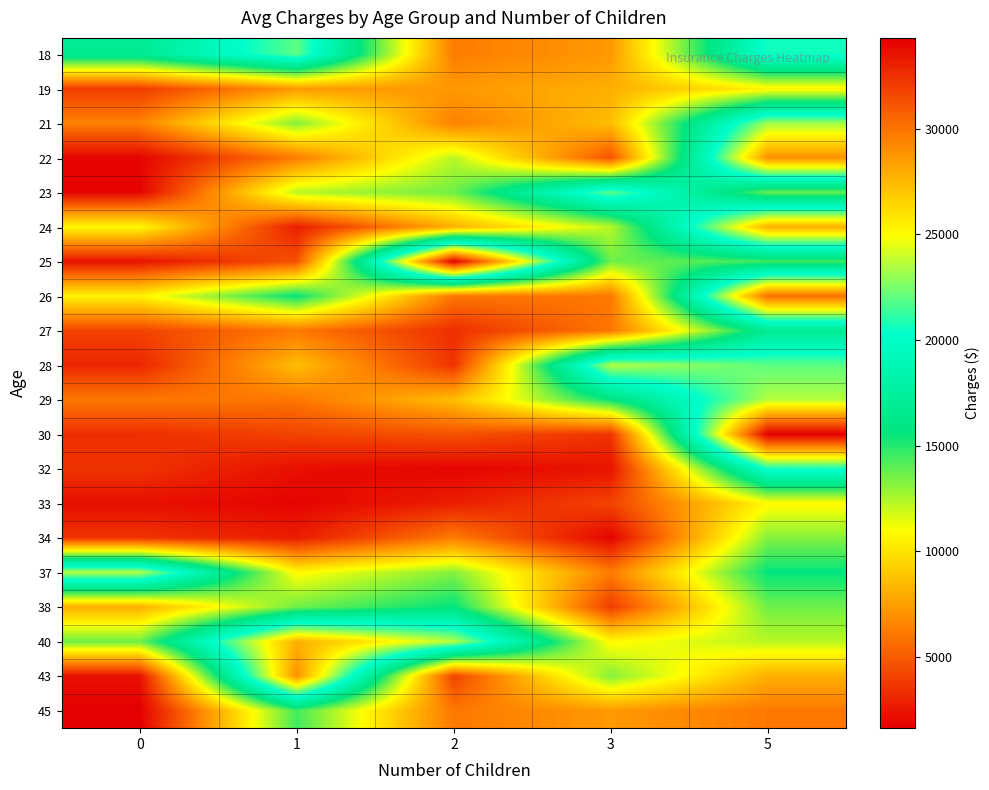

Reading left to right, list all the values displayed in this chart.

18: 0=16884.9	1=21984.5	2=6203.9	3=7281.5	5=20630.3
19: 0=3866.9	1=7281.5	2=7281.5	3=8059.7	5=10602.4
21: 0=6406.4	1=13228.8	2=6406.4	3=8606.2	5=23244.8
22: 0=1826.8	1=6203.9	2=12268.6	3=4687.8	5=28923.1
23: 0=1837.2	1=12268.6	2=13607.4	3=21984.5	5=13770.1
24: 0=10797.3	1=2775.2	2=8059.7	3=12268.6	5=27808.7
25: 0=2395.2	1=4687.8	2=34303.2	3=13607.4	5=14451.8
26: 0=10602.4	1=15612.2	2=5989.5	3=6079.7	5=30166.6
27: 0=4149.7	1=6079.7	2=3393.4	3=5989.5	5=16884.9
28: 0=3046.1	1=8606.2	2=3579.8	3=23568.3	5=21984.5
29: 0=6079.7	1=5989.5	2=8606.2	3=15612.2	5=23568.3
30: 0=3393.4	1=4149.7	2=4687.8	3=3556.9	5=34303.2
32: 0=3556.9	1=2198.2	2=1826.8	3=2395.2	5=20630.3
33: 0=2211.1	1=1837.2	2=2775.2	3=4149.7	5=10797.3
34: 0=3579.8	1=2721.3	2=6203.9	3=1826.8	5=13228.8
37: 0=23568.3	1=10797.3	2=13228.8	3=6203.9	5=15612.2
38: 0=8059.7	1=13607.4	2=15612.2	3=3866.9	5=13607.4
40: 0=13607.4	1=27808.7	2=23568.3	3=10797.3	5=12268.6
43: 0=2302.3	1=28923.1	2=4149.7	3=13228.8	5=8059.7
45: 0=1625.4	1=14451.8	2=6079.7	3=7281.5	5=6079.7